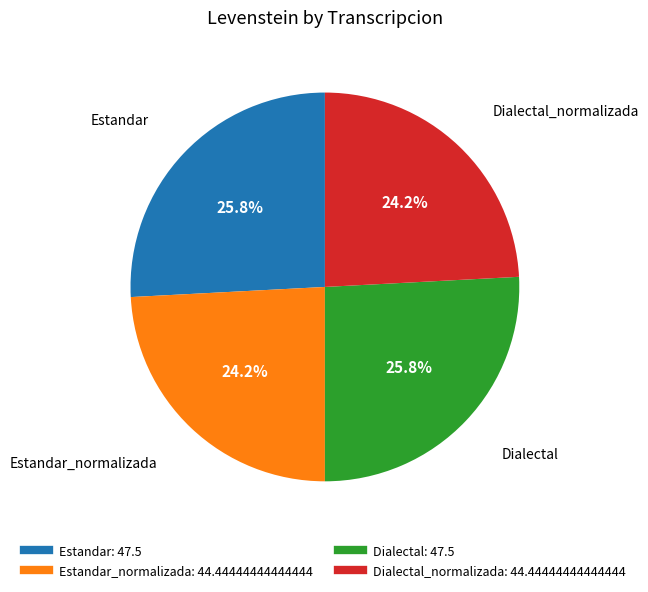

Is there a majority slice in this chart?

No